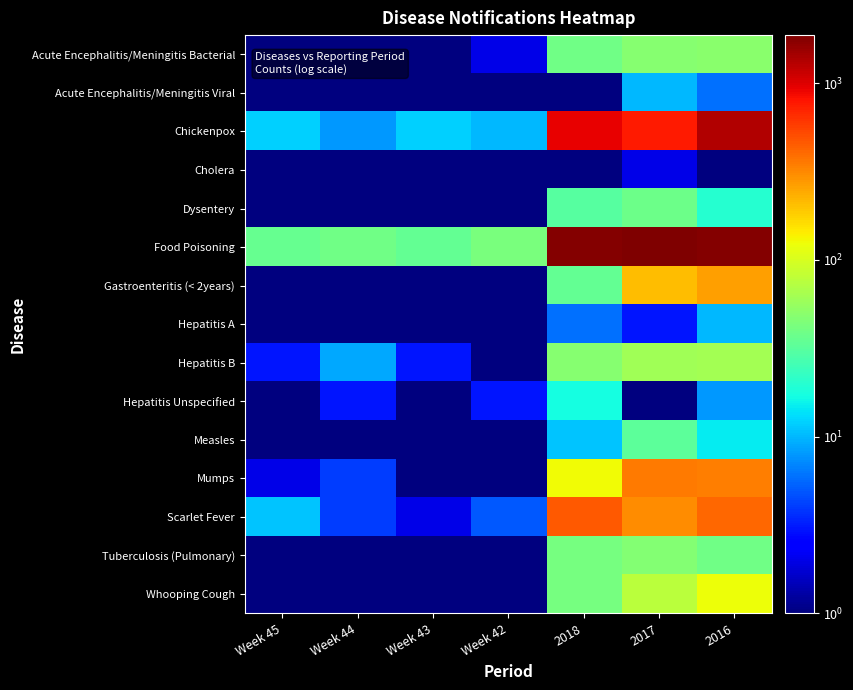

Between 2017 and 2018, which is larger?

2017